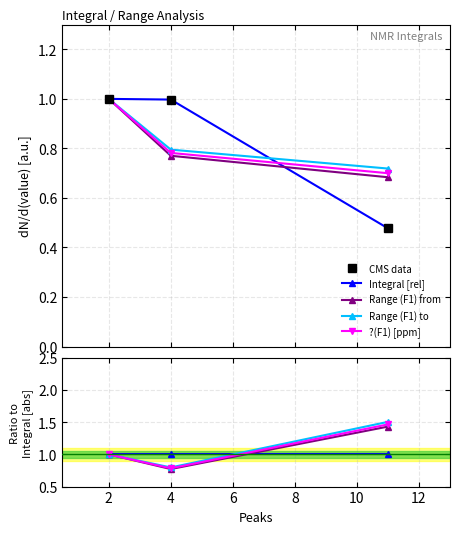

True or false: Range (F1) from has a value of 2.4 at 4.

False